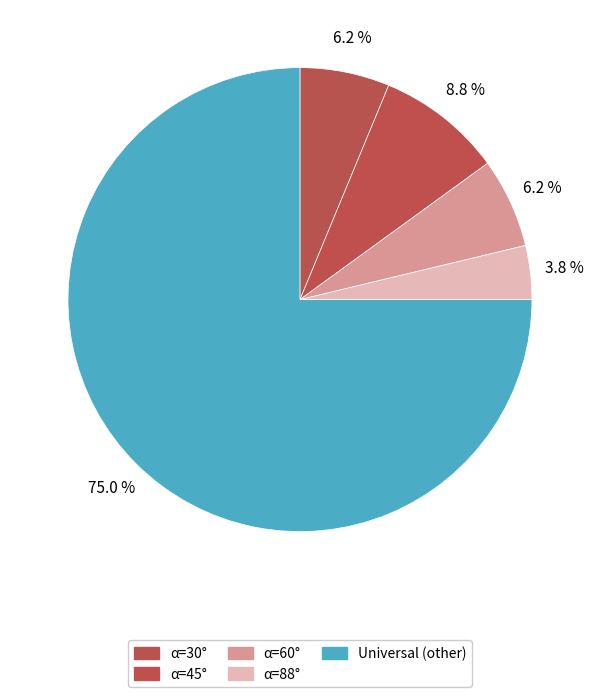

How many slices are in this pie chart?

5